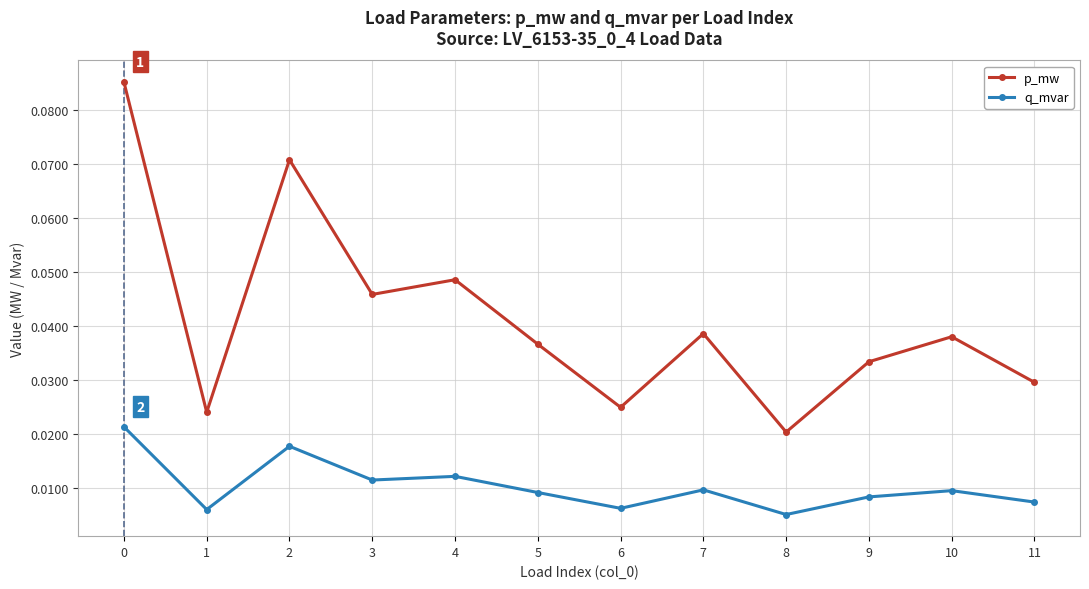

Which series changed the most between 2 and 9?

p_mw